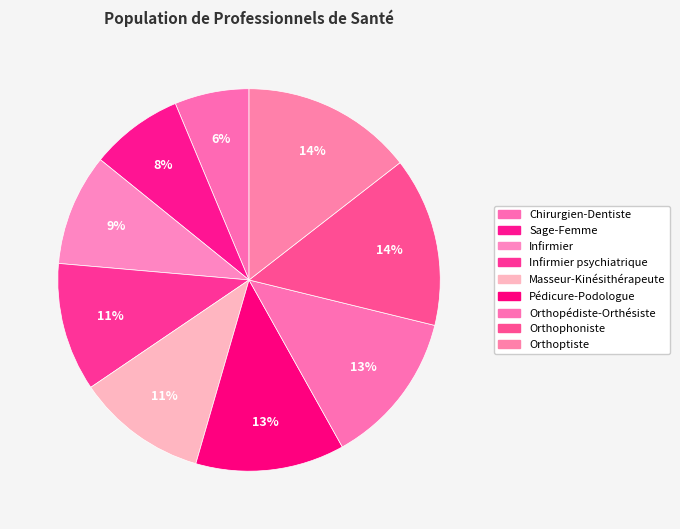

To the nearest percent, what is the combined percentage of Orthophoniste and Masseur-Kinésithérapeute?

25%